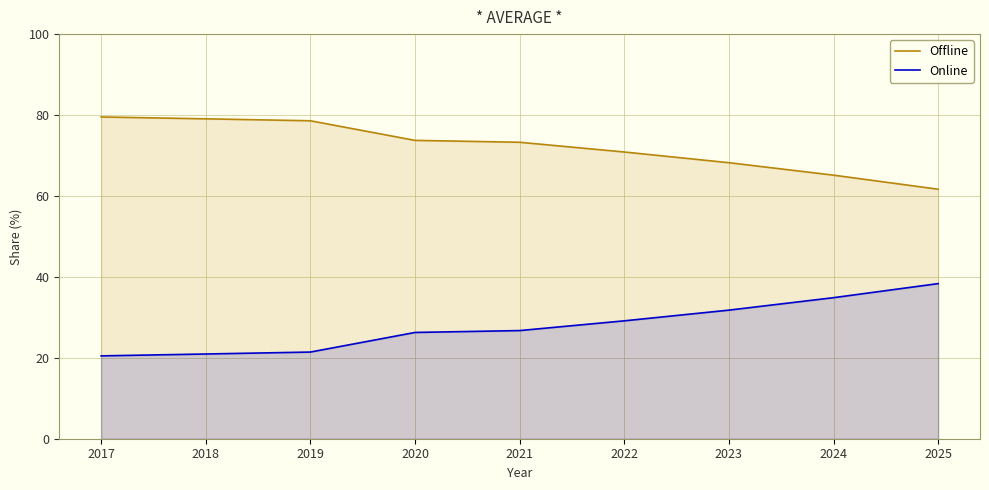

What is the value of the Online point at the 4th from the left?

26.3